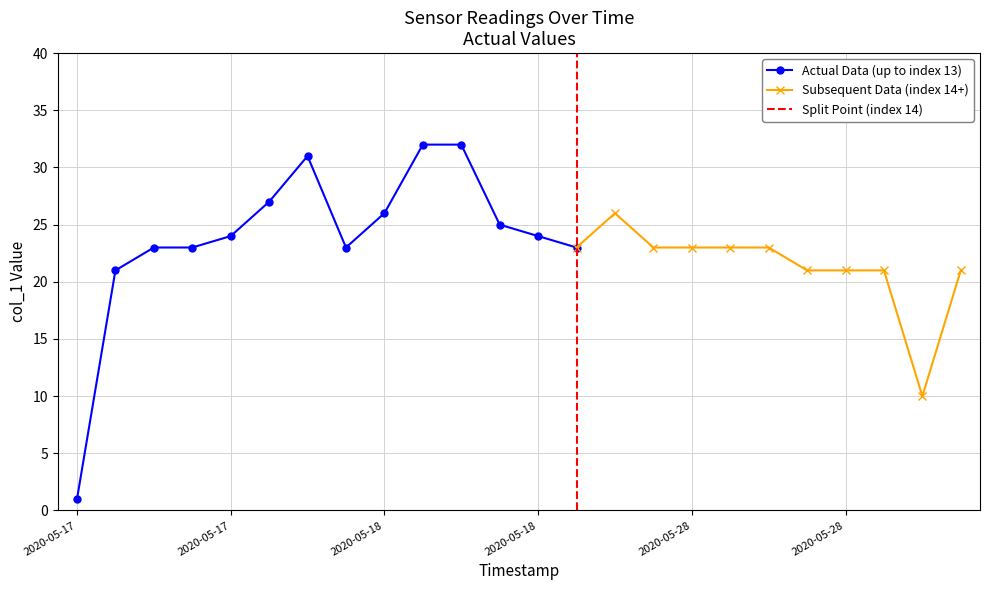

What is the value of the 23rd point from the left?

10